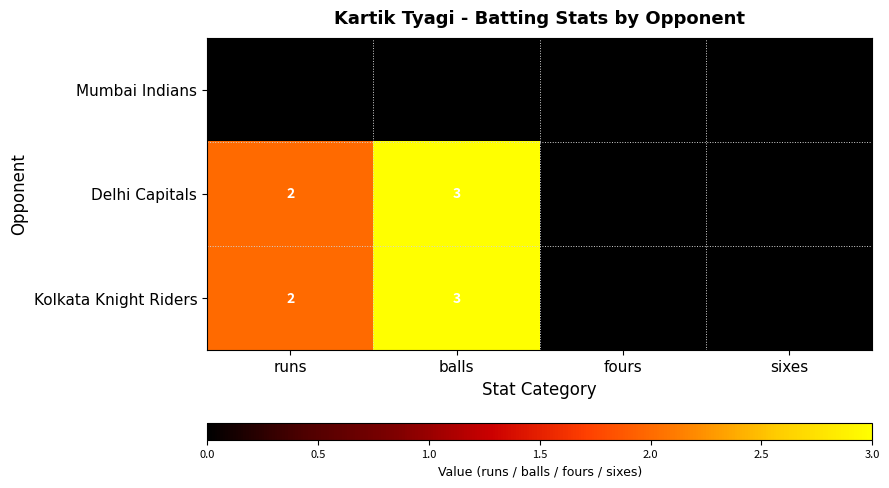

What is the difference between the highest and lowest values at balls?

3